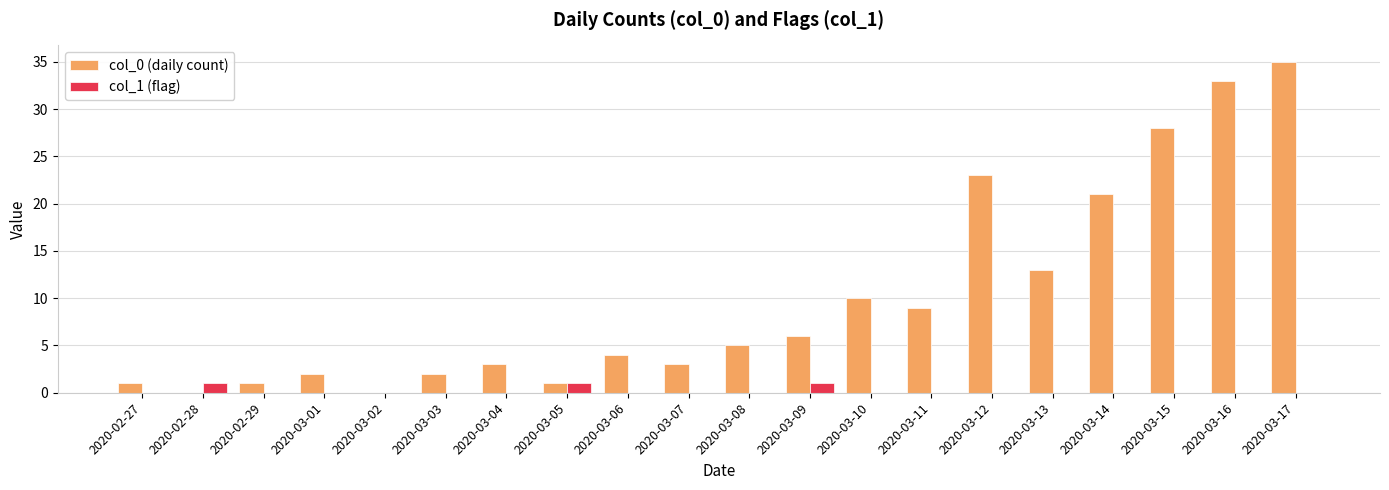

Reading left to right, extract all data points from this chart.

col_0 (daily count): 1	0	1	2	0	2	3	1	4	3	5	6	10	9	23	13	21	28	33	35
col_1 (flag): 0	1	0	0	0	0	0	1	0	0	0	1	0	0	0	0	0	0	0	0